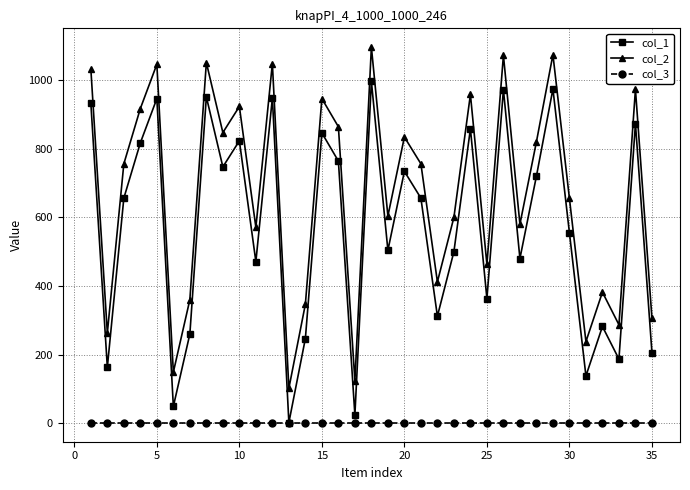

True or false: col_3 and col_2 cross at least once.

False